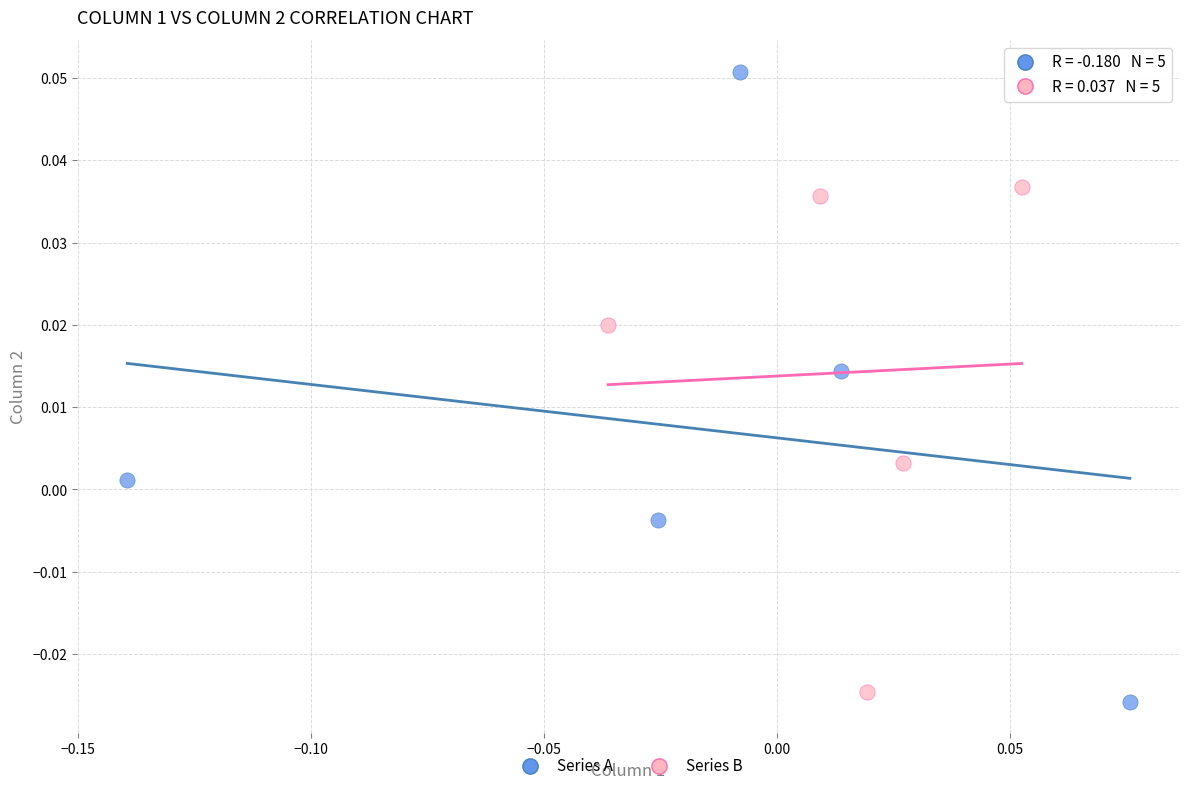

Which series has the largest Y range (max minus min)?

Series A